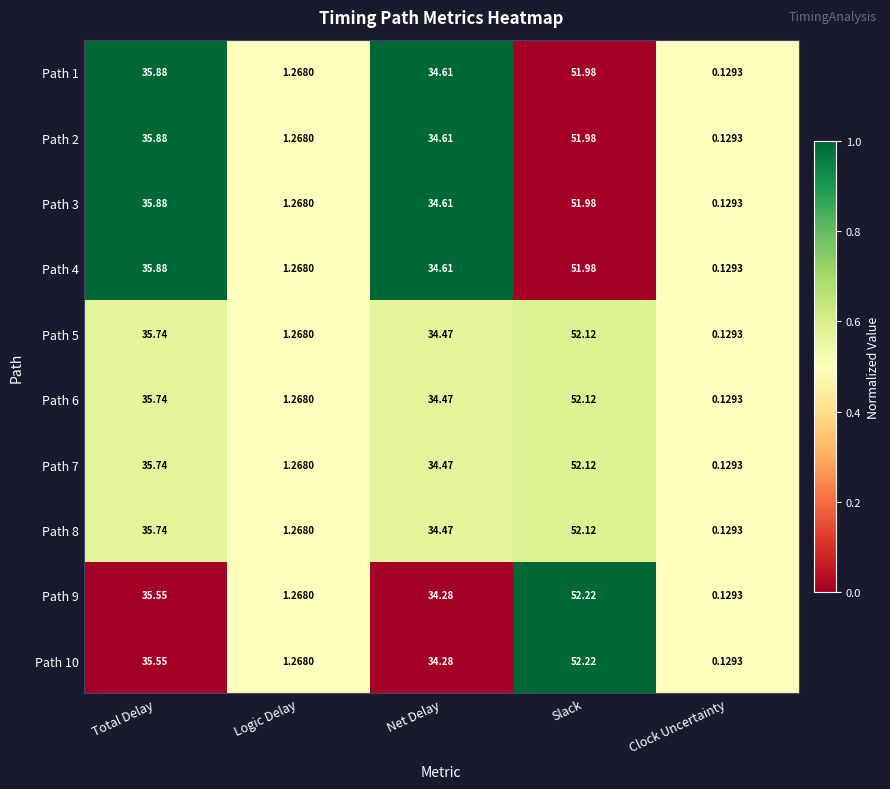

Count the number of categories in the chart.

5